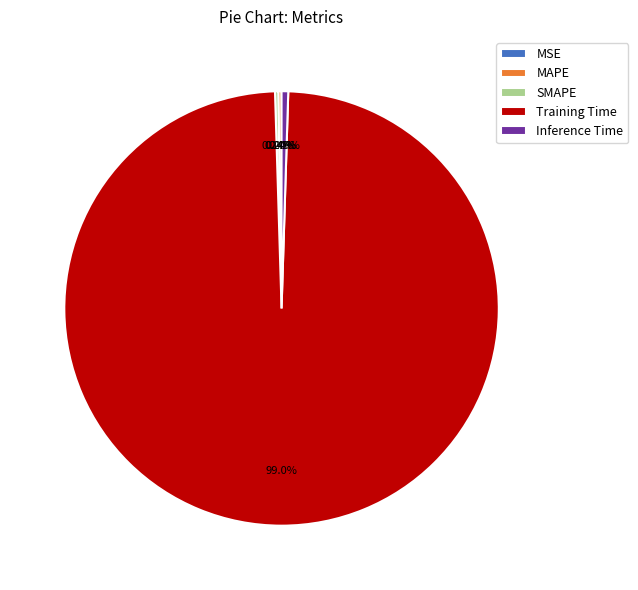

True or false: Inference Time accounts for 9% of the total.

False